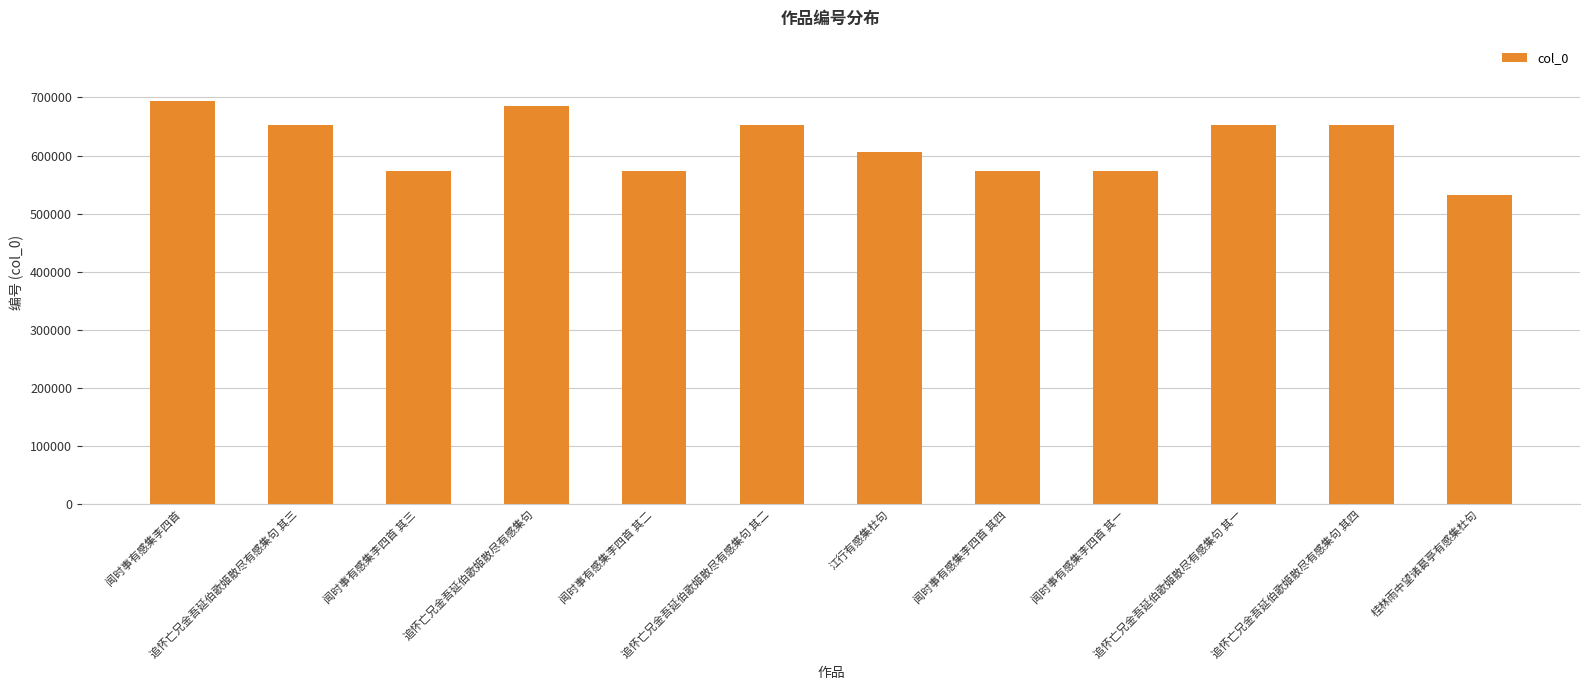

Which label corresponds to the largest value in the chart?

闻时事有感集李四首